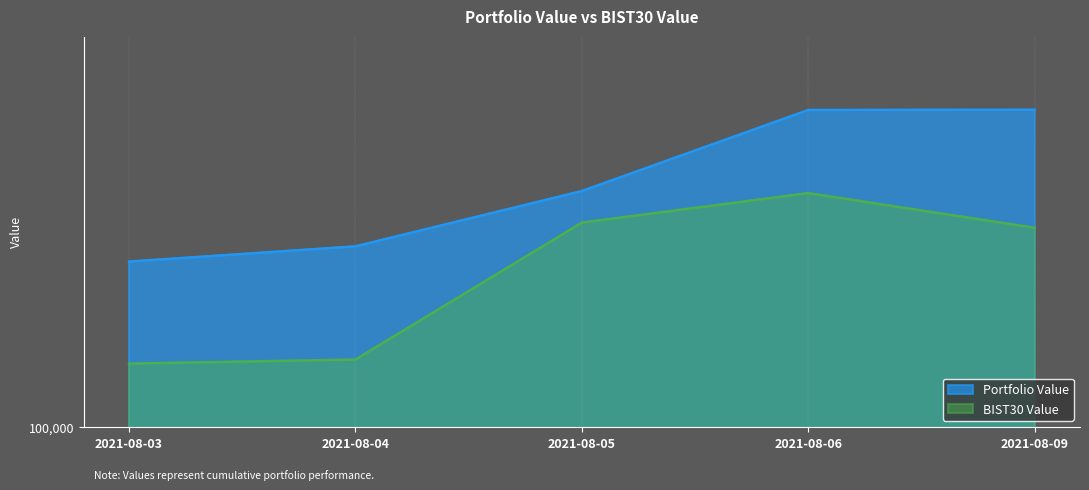

List the labels in order of BIST30 Value value, largest first.

2021-08-06, 2021-08-05, 2021-08-09, 2021-08-04, 2021-08-03